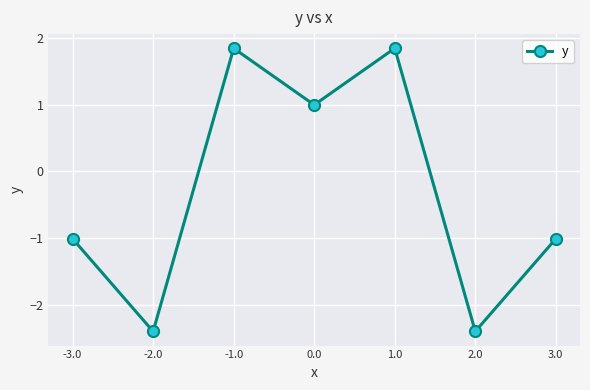

Read the value at 0.0.

1.0